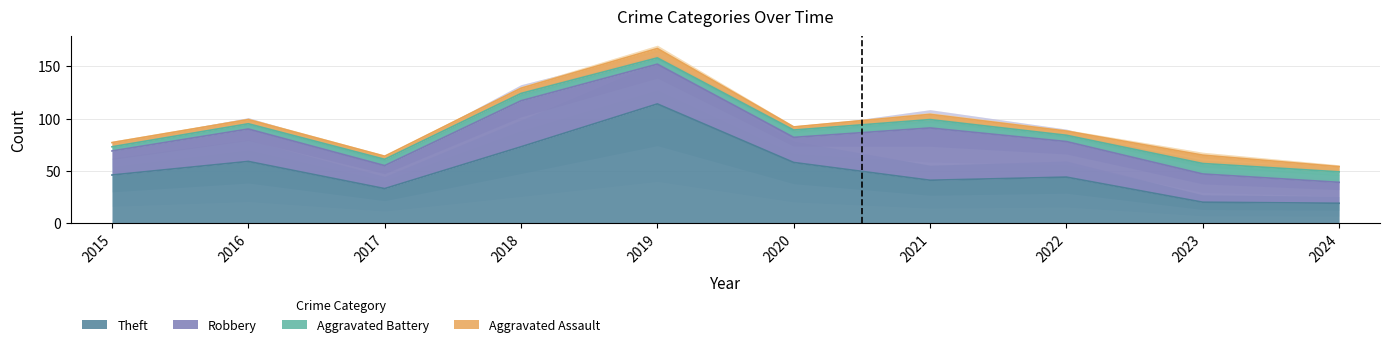

The value of Theft at 2017 is 33. True or false?

True